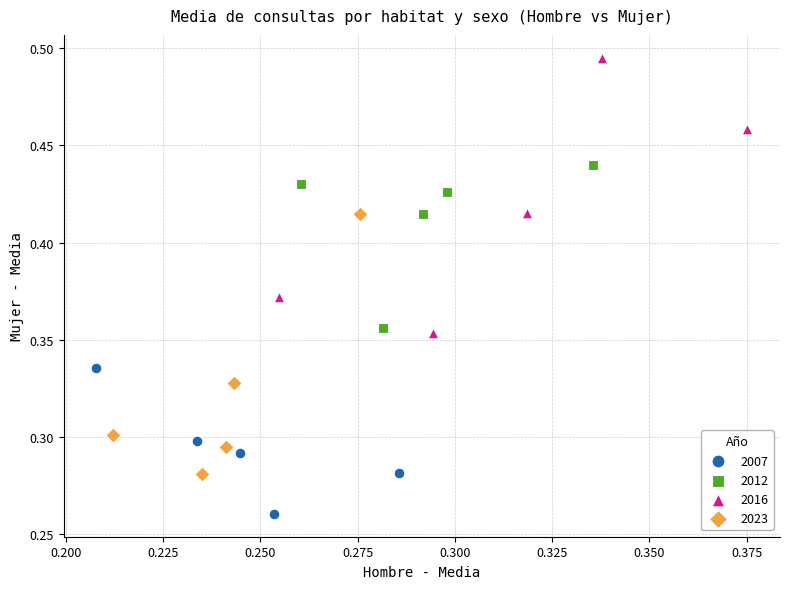

What are all the series names shown in the legend?

2007, 2012, 2016, 2023